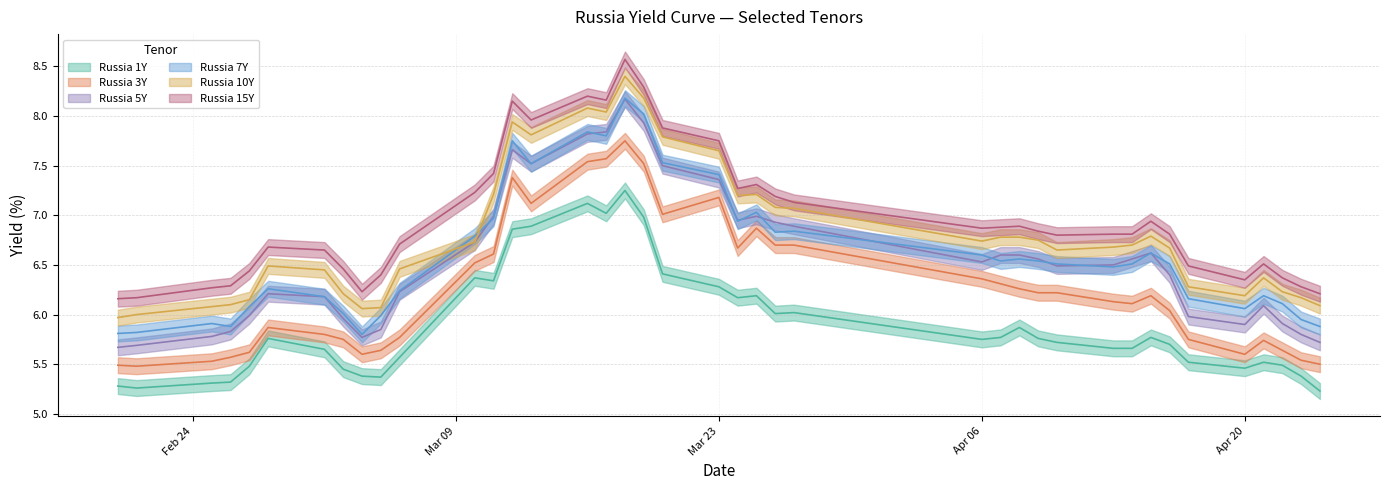

At 2020-04-15, list the series in order from smallest to largest.

Russia 1Y, Russia 3Y, Russia 5Y, Russia 7Y, Russia 10Y, Russia 15Y